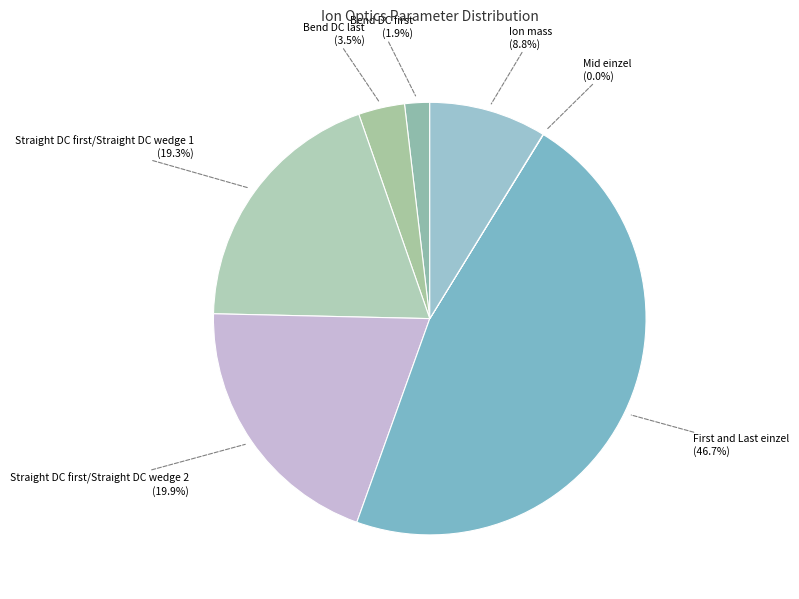

Count the number of slices in the pie.

7